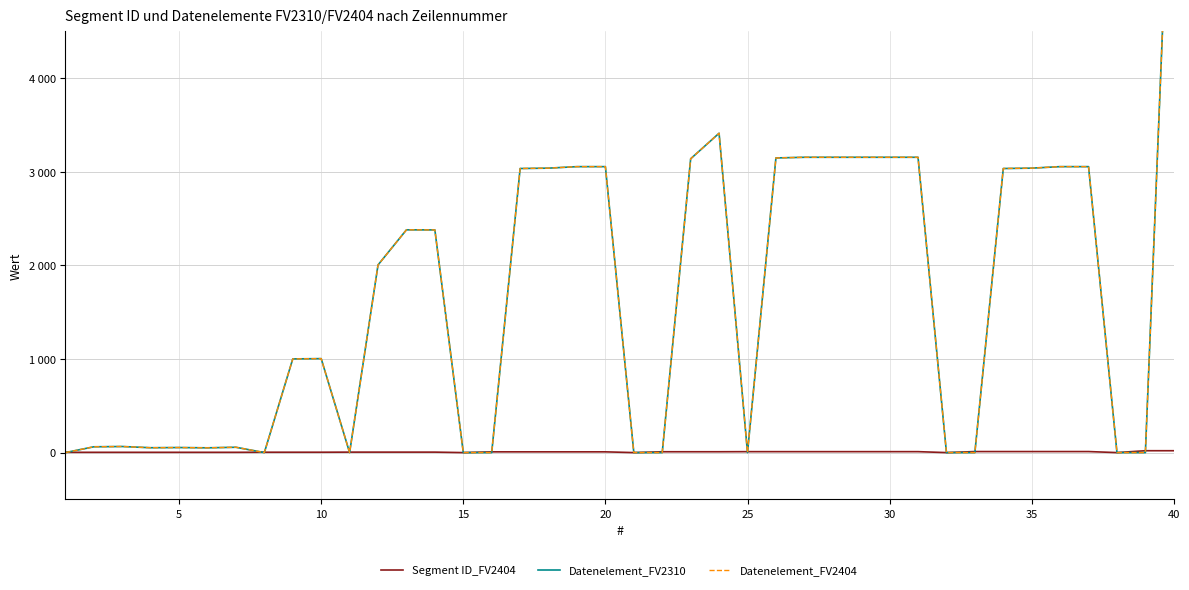

Which series changed the most between 13 and 18?

Datenelement_FV2310